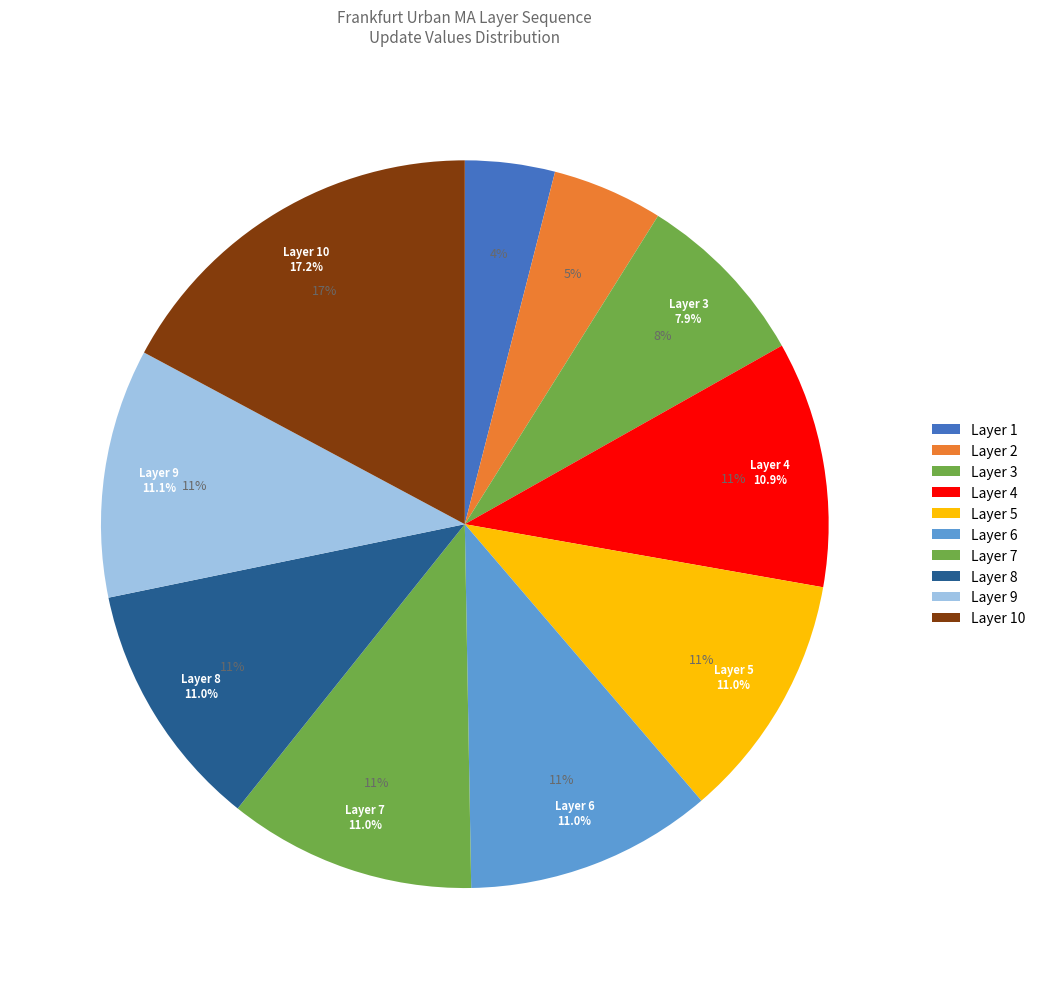

Does 1 represent more than half of the total?

No